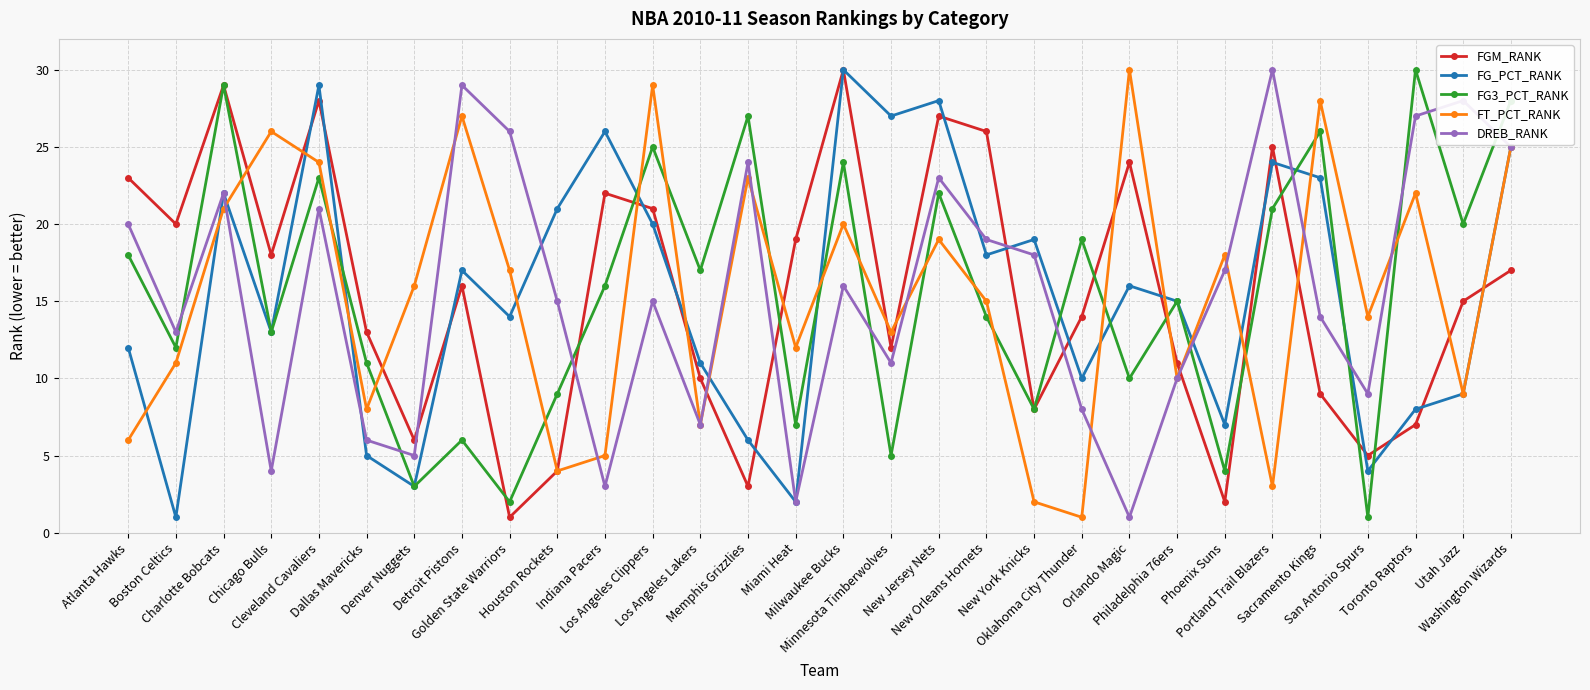

What is the value of the FT_PCT_RANK point at the 14th from the left?

23